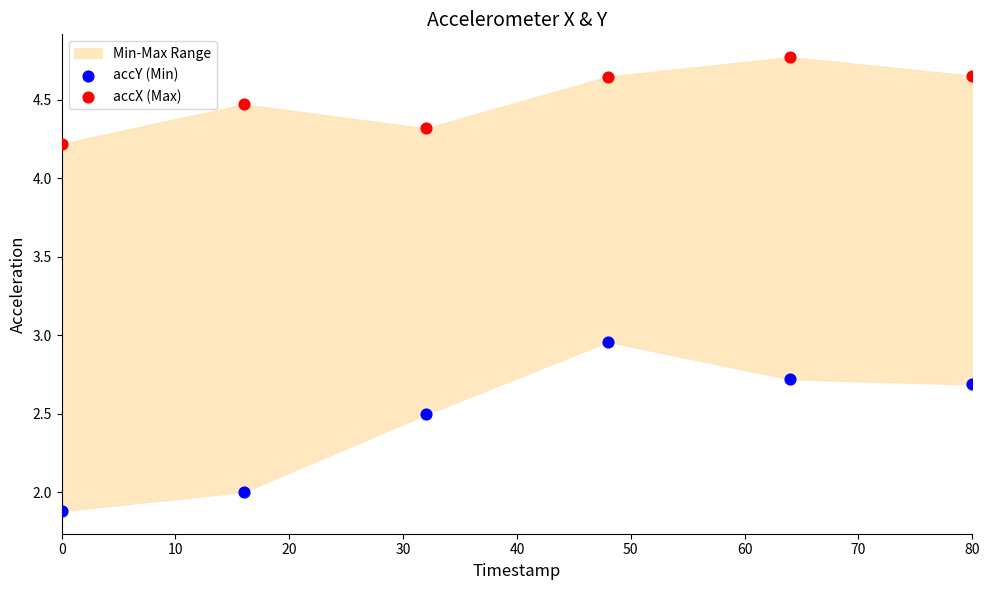

Which series reaches the minimum Y coordinate?

accY (Min)